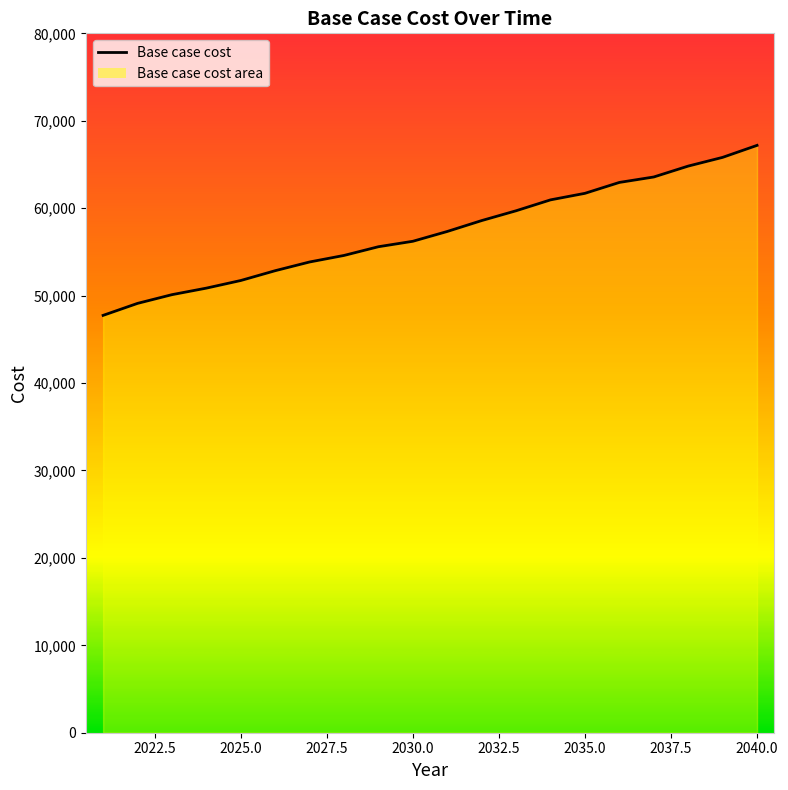

How many data points are less than 57336?

10